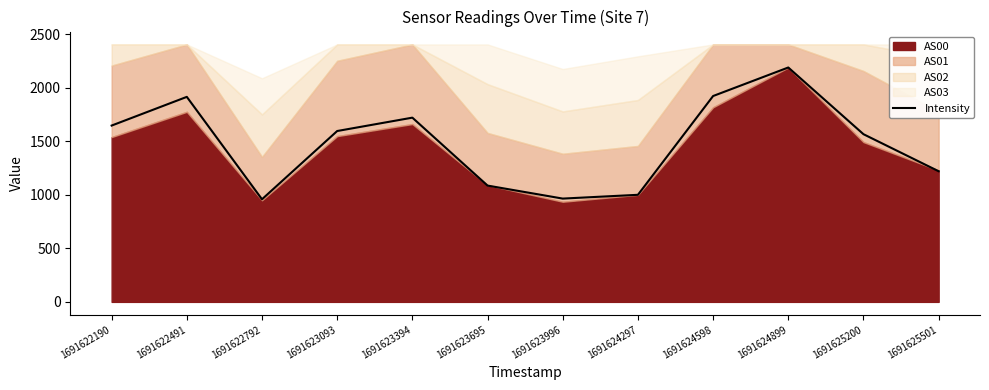

At which category does the chart reach its minimum across all series?

1691622792